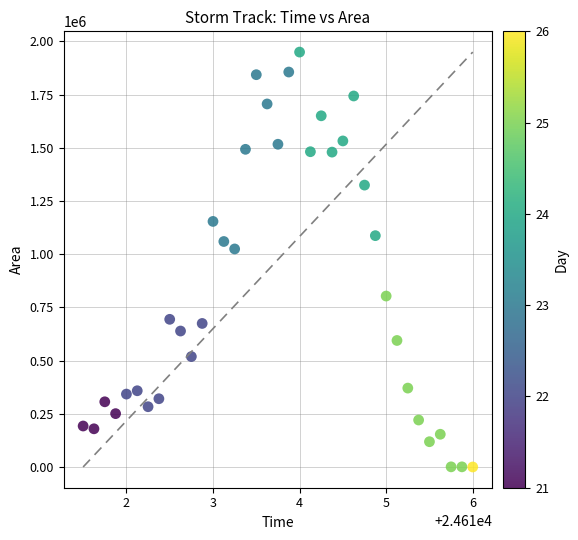

What Y value in the scatter plot is closest to 974687?

1024375